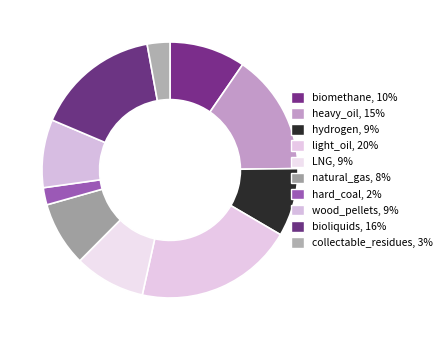

The wood_pellets slice represents 1% of the pie. True or false?

False